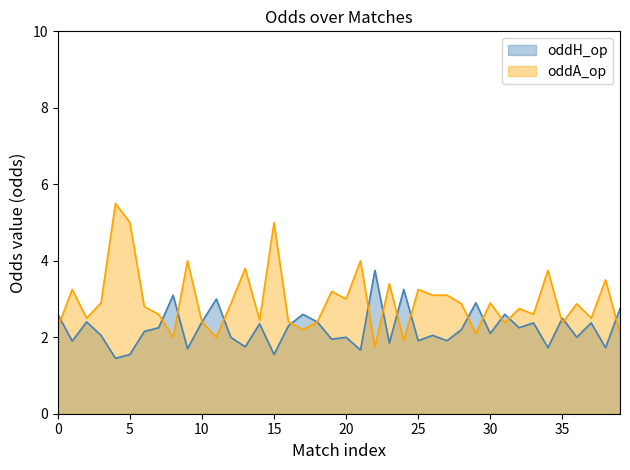

Which has a higher value, oddH or 13?

oddH